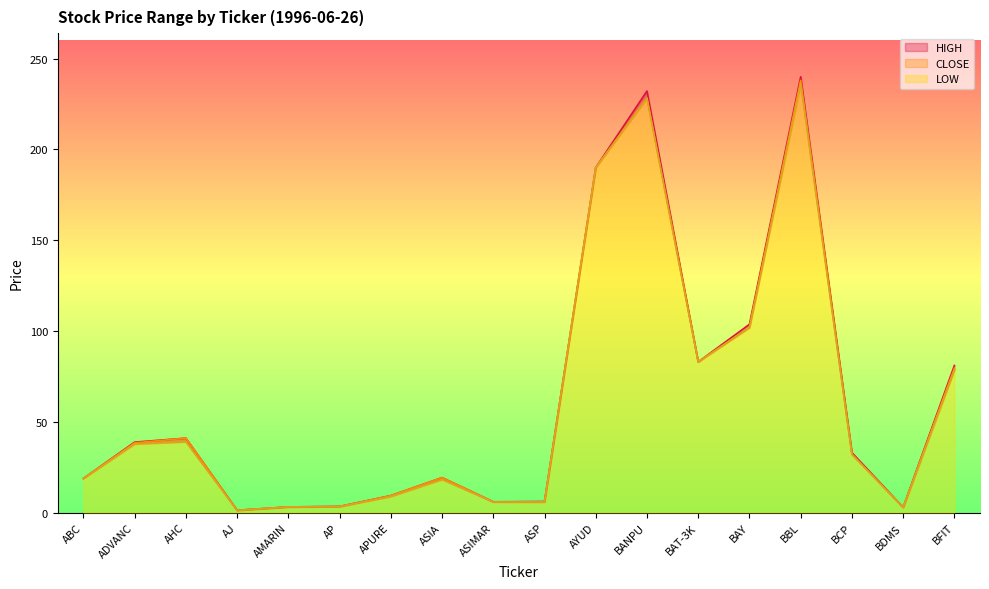

How many interior local valleys does the HIGH series have?

4